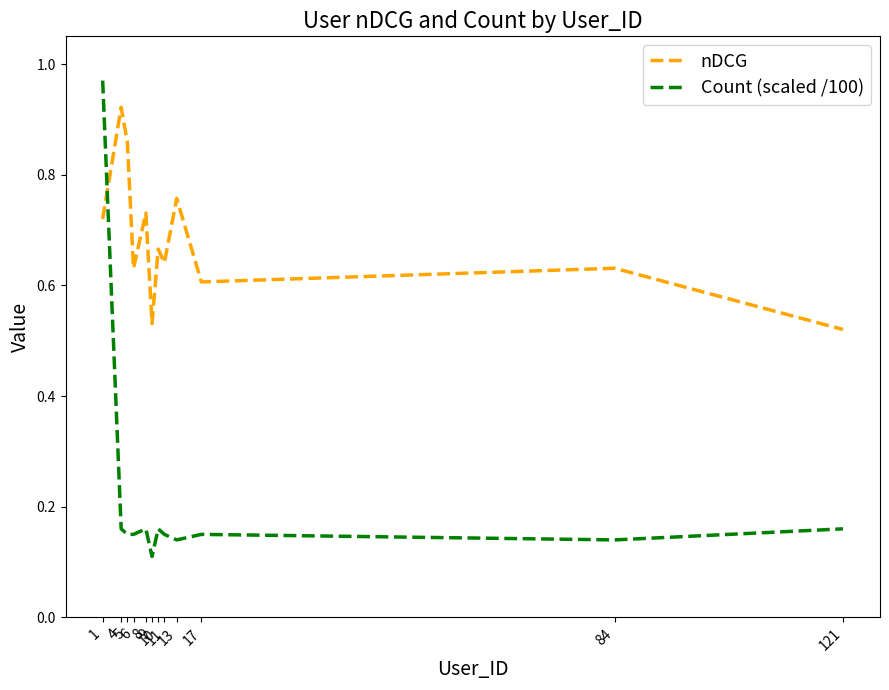

At 6, list the series in order from smallest to largest.

Count (scaled /100), nDCG